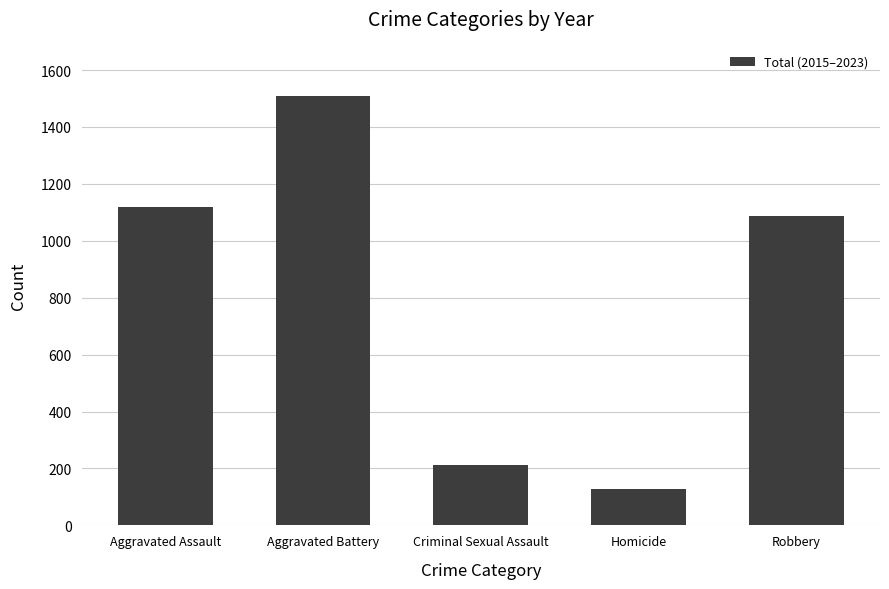

Rank the categories by value from lowest to highest.

Homicide, Criminal Sexual Assault, Robbery, Aggravated Assault, Aggravated Battery